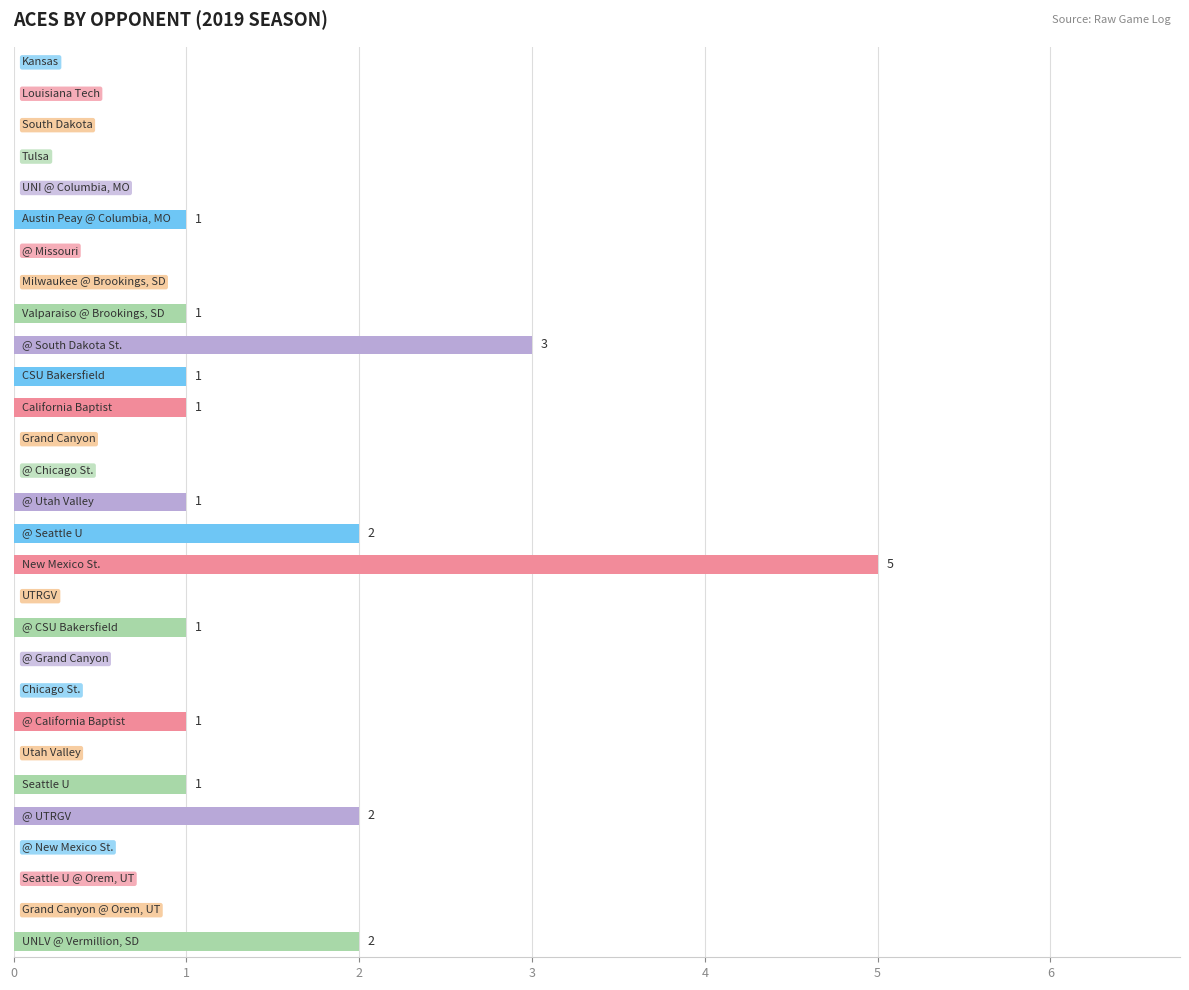

What is the maximum value shown in the chart?

5